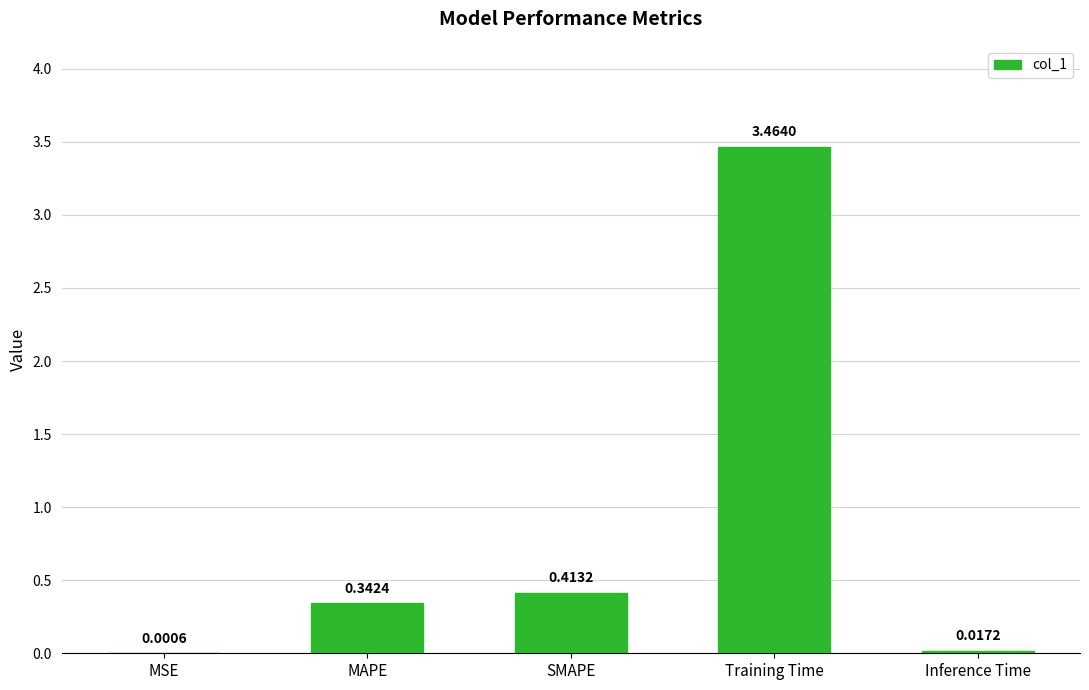

Is it true that the value at SMAPE is 0.7?

False